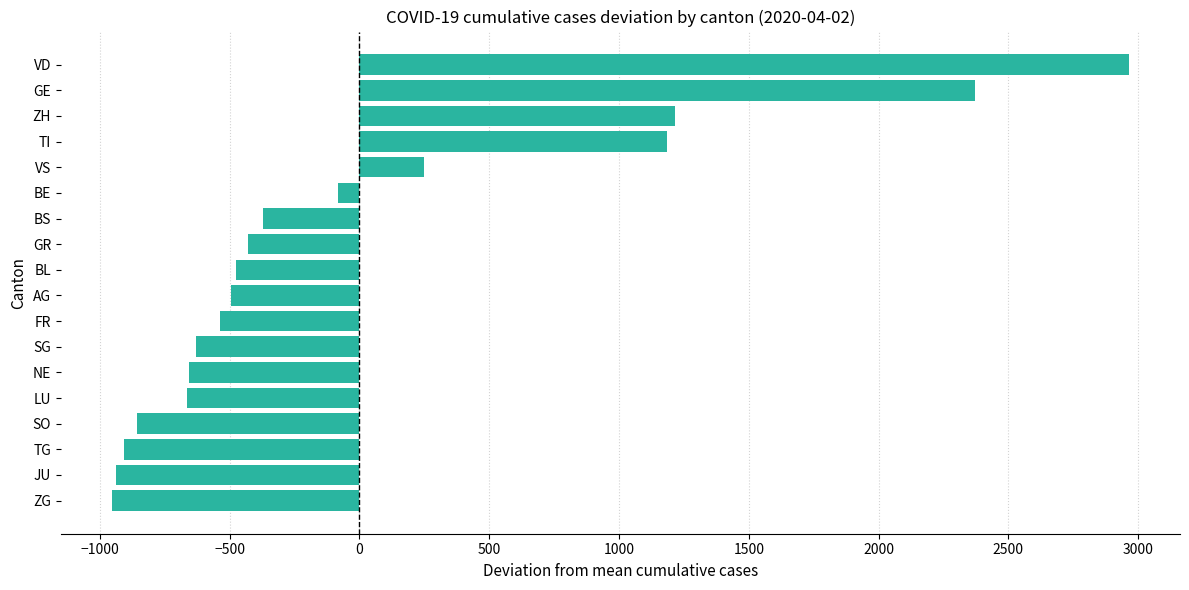

Are the bars horizontal?

Yes